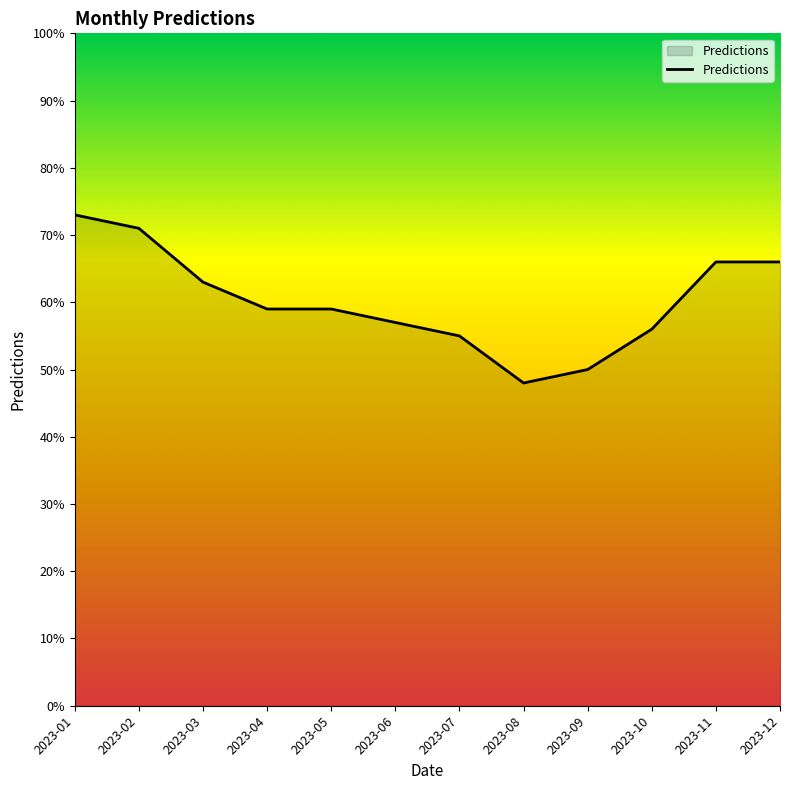

Reading right to left, what are all the values shown in this chart?

66	66	56	50	48	55	57	59	59	63	71	73